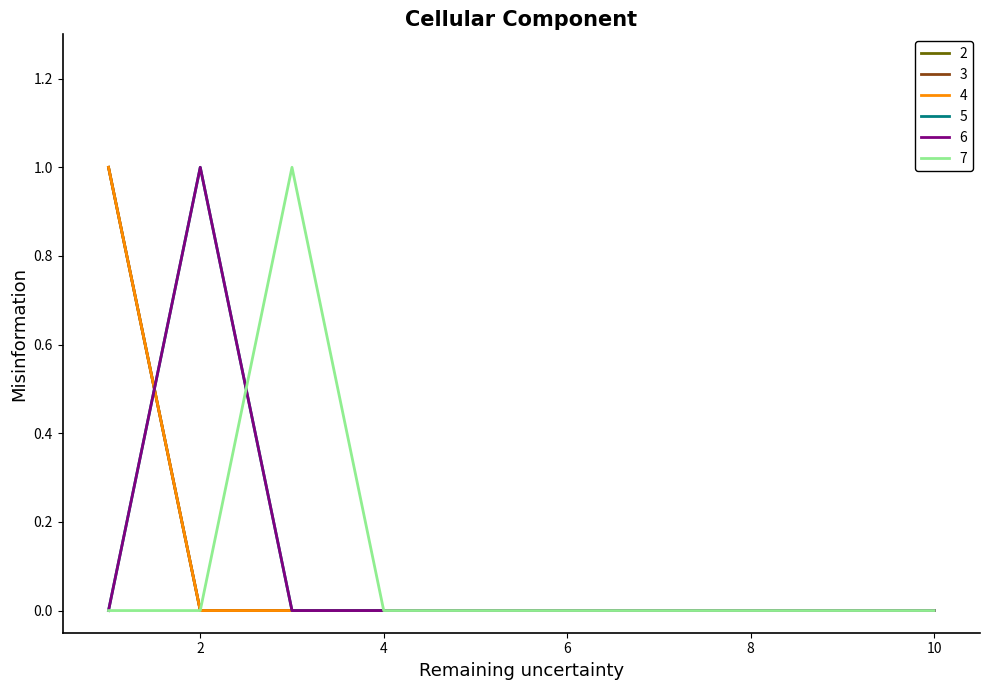

What is the maximum value shown in the chart?

1